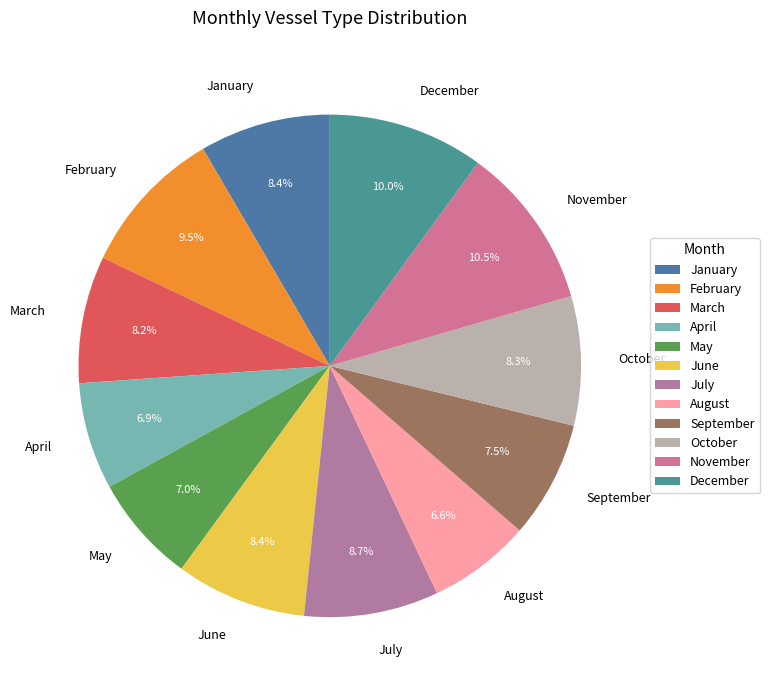

Count the number of slices in the pie.

12